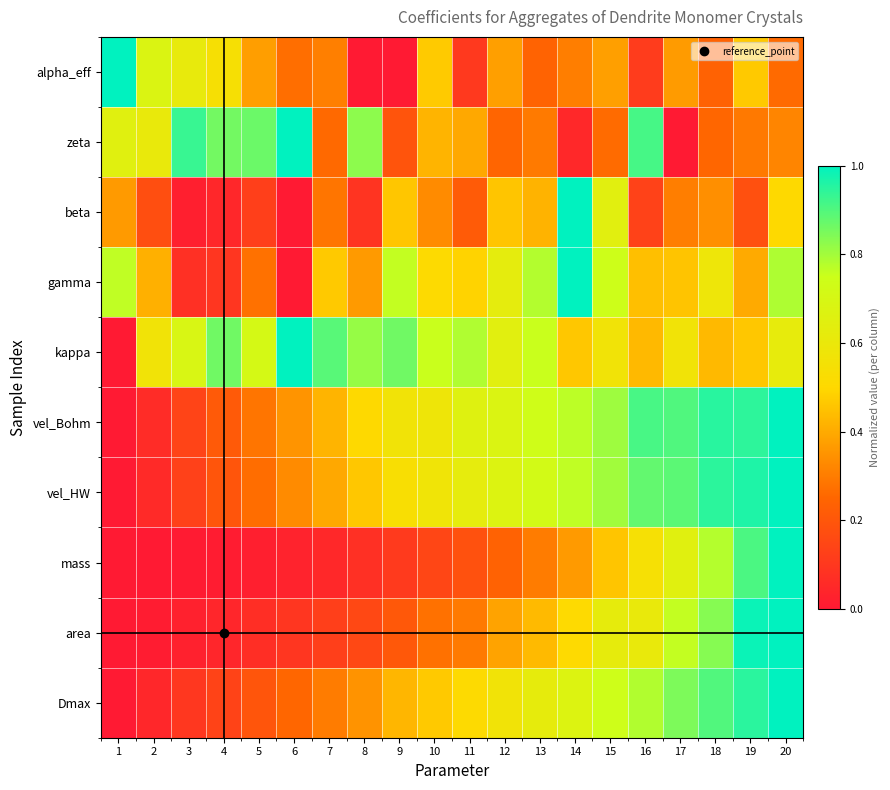

At how many categories does at least one series exceed 0?

20